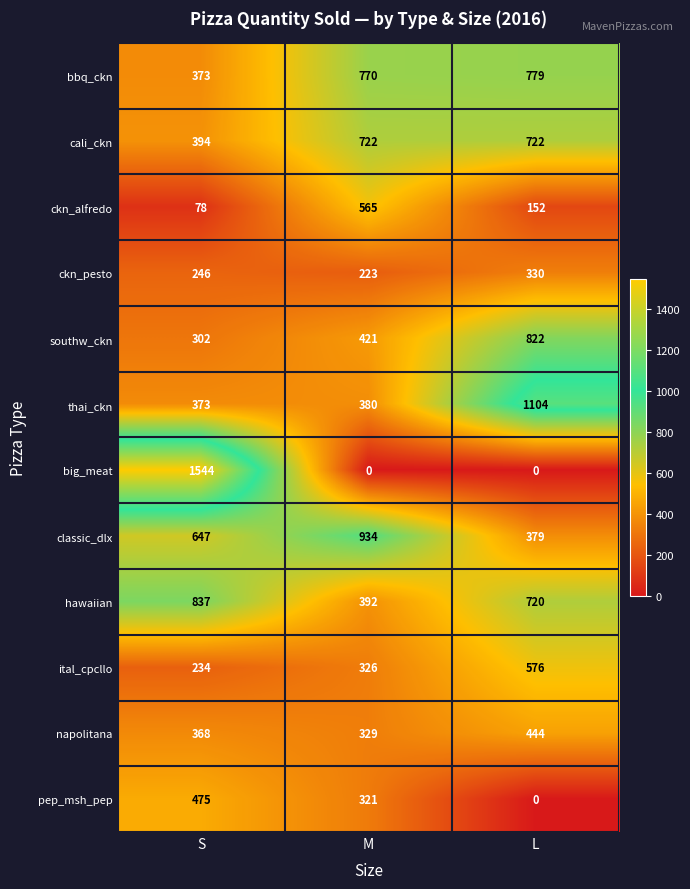

How many big_meat values are between 0 and 1544?

3